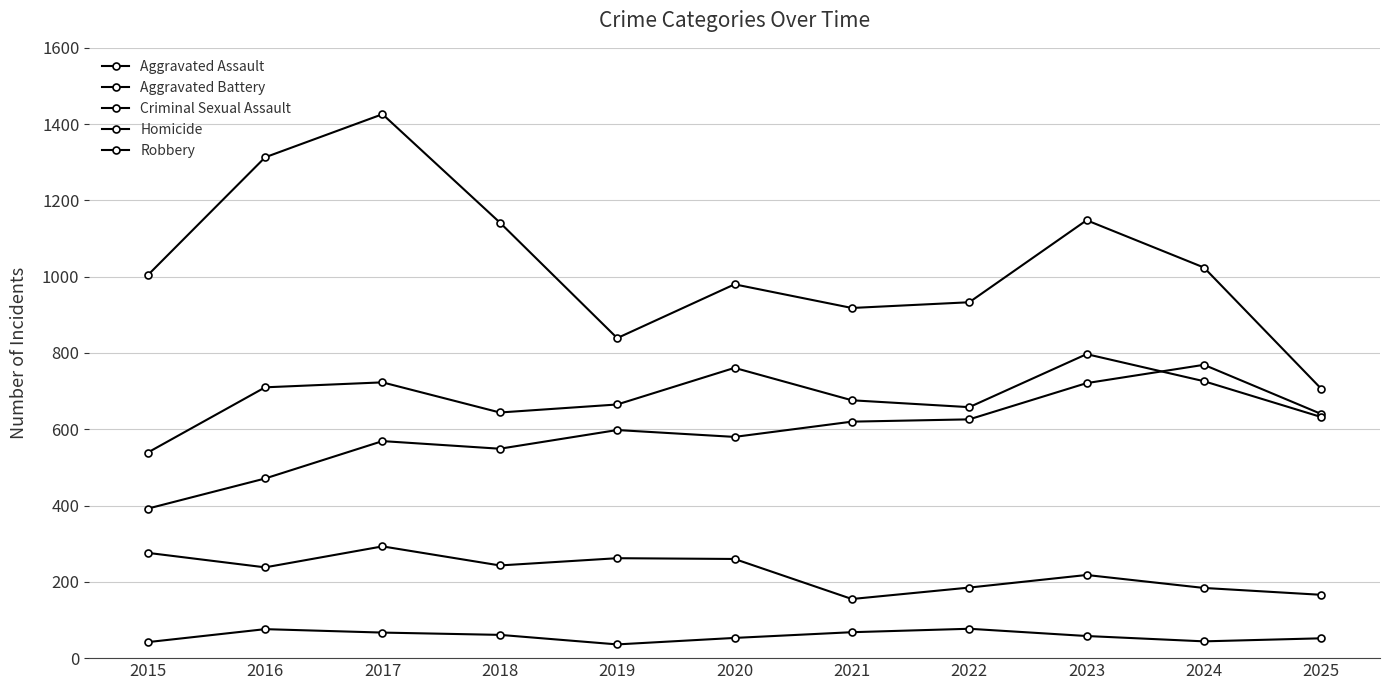

How many data points in Criminal Sexual Assault are less than 238?

5